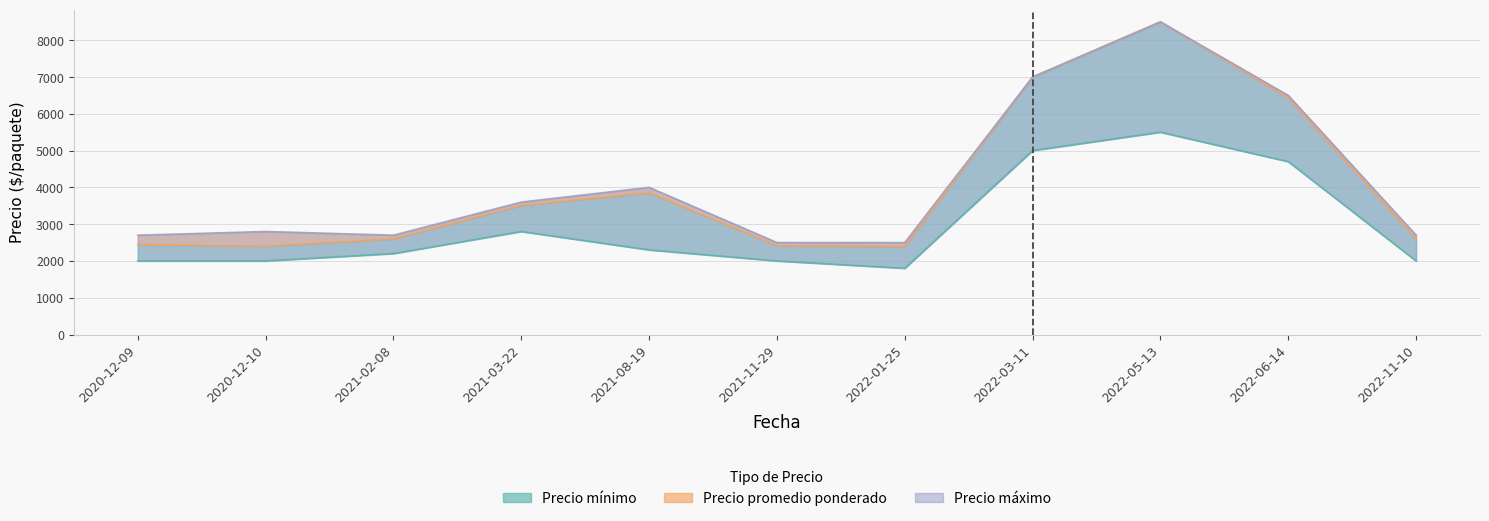

Is the value of Precio minimo at 2022-03-11 greater than the value of Precio promedio ponderado at 2021-02-08?

Yes